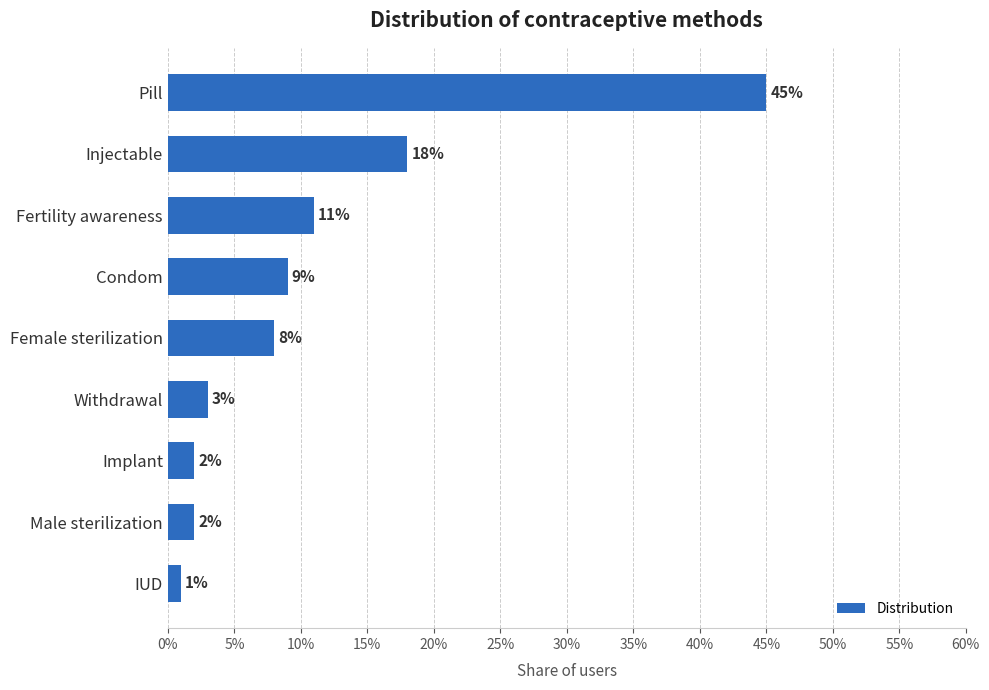

Are the bars horizontal?

Yes